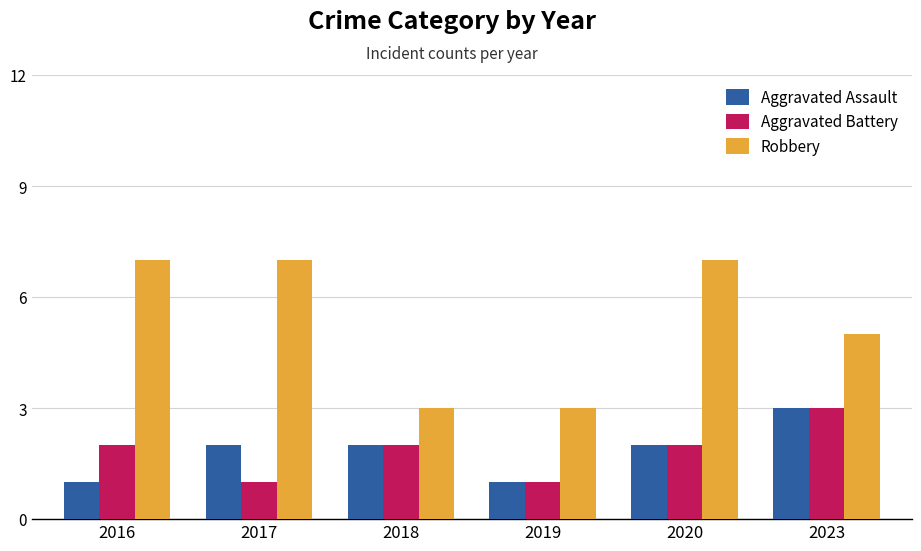

What is the maximum value for Robbery?

7